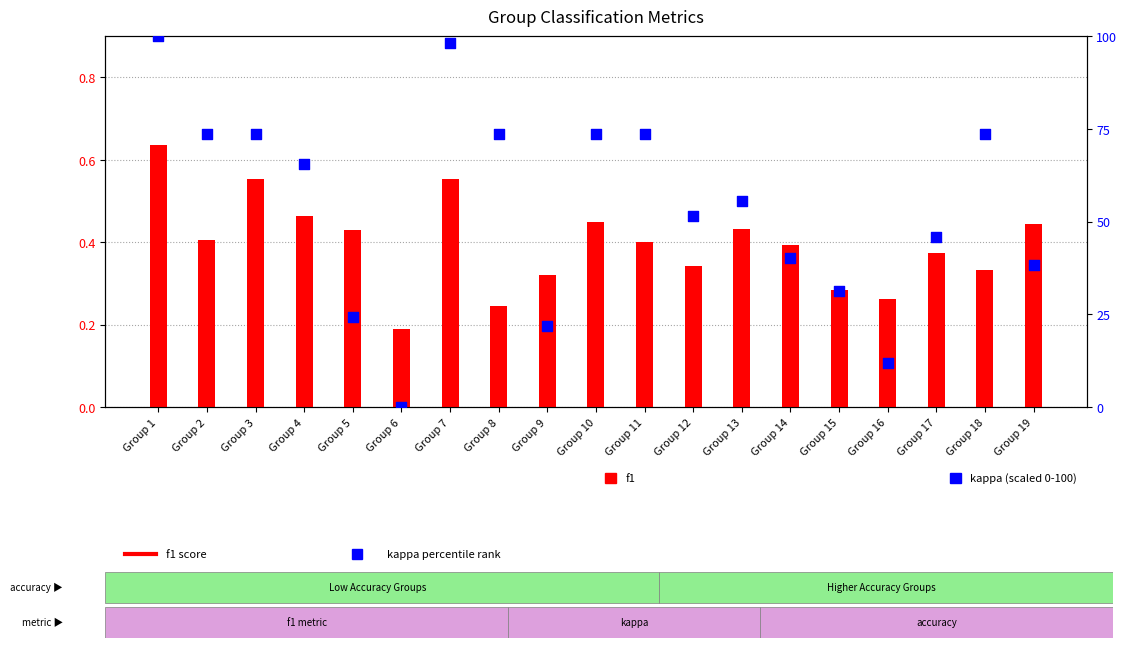

What is the total value across all series at Group 14?

40.5